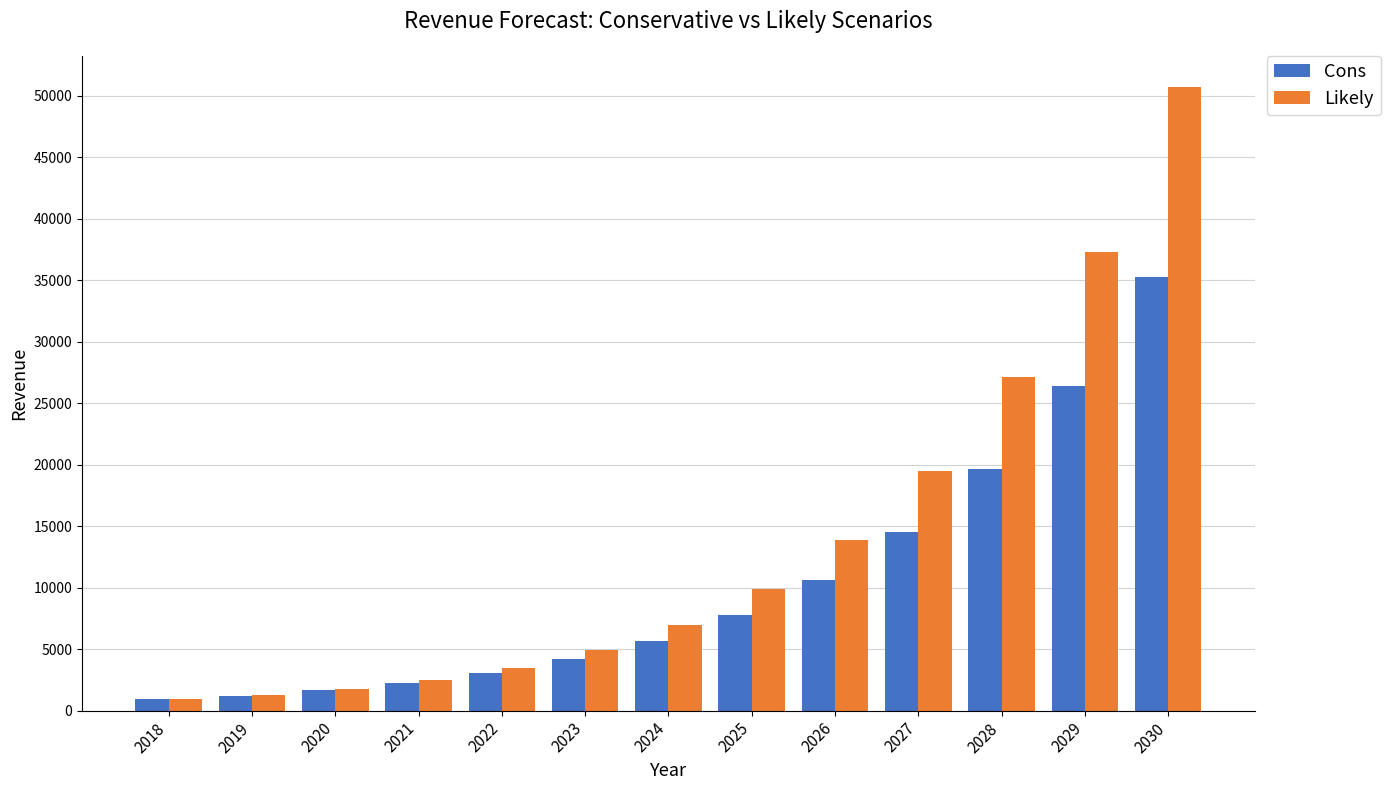

How many categories are shown in the chart?

13